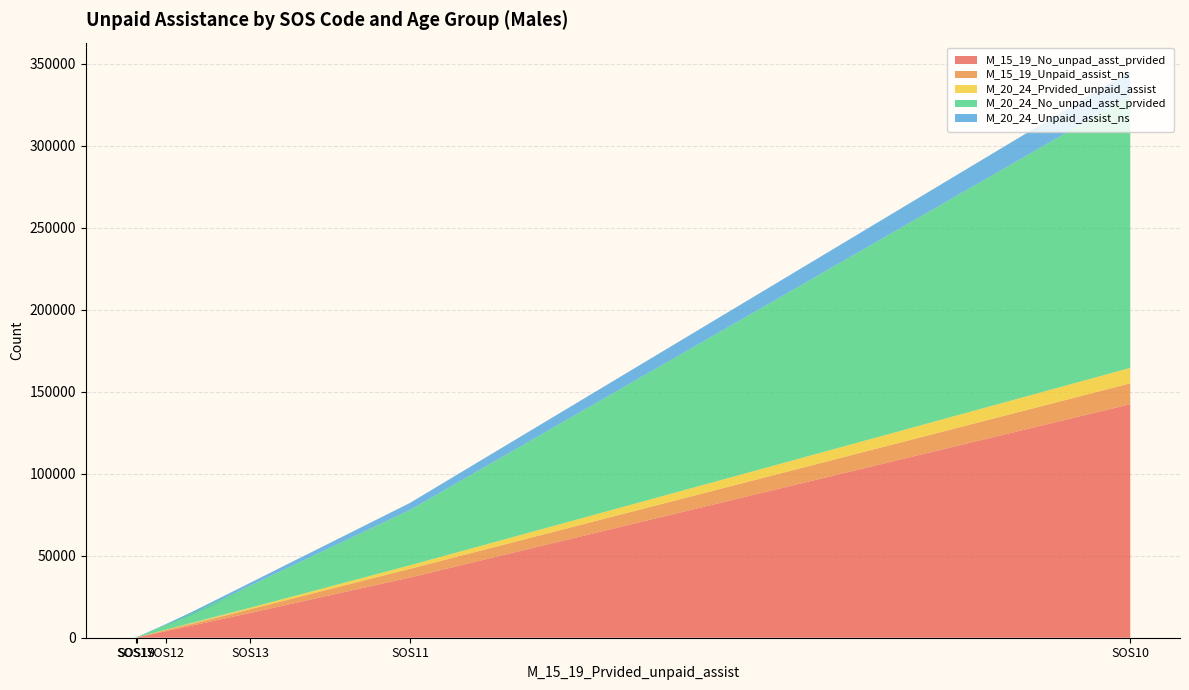

Reading left to right, extract all data points from this chart.

M_15_19_No_unpad_asst_prvided: SOS10=142439	SOS11=36737	SOS12=3689	SOS13=15084	SOS17=5	SOS19=198
M_15_19_Unpaid_assist_ns: SOS10=12755	SOS11=5324	SOS12=662	SOS13=2810	SOS17=0	SOS19=78
M_20_24_Prvided_unpaid_assist: SOS10=9396	SOS11=2143	SOS12=221	SOS13=708	SOS17=0	SOS19=31
M_20_24_No_unpad_asst_prvided: SOS10=165872	SOS11=33777	SOS12=2827	SOS13=11088	SOS17=3	SOS19=544
M_20_24_Unpaid_assist_ns: SOS10=15274	SOS11=4296	SOS12=326	SOS13=1799	SOS17=0	SOS19=171